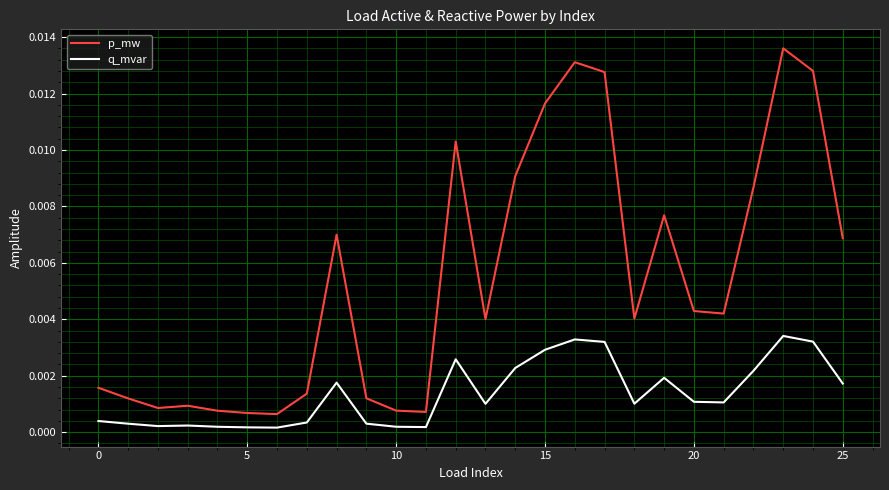

List the series in order of their overall mean, highest first.

p_mw, q_mvar